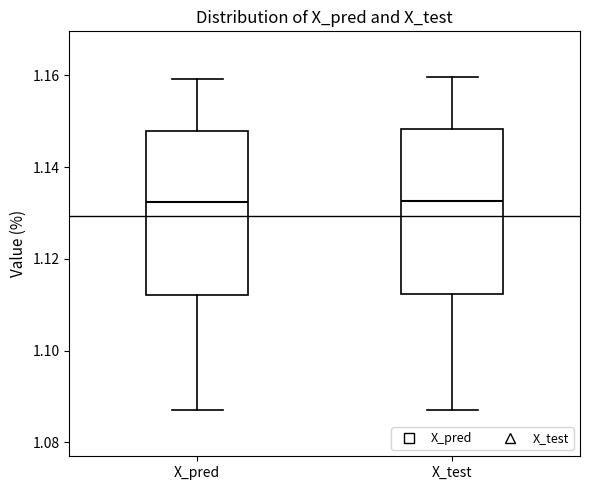

Where does the lower whisker of the box for X_test end on the y-axis? The values are not printed on the chart, so give them approximately, as read against the axis.

1.088